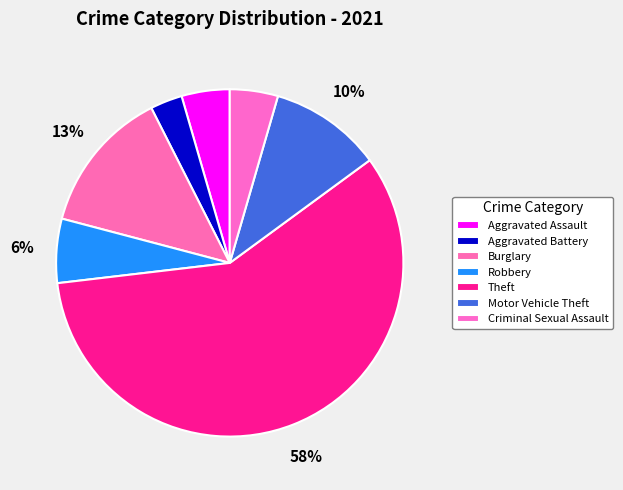

Rank the categories by value from lowest to highest.

Aggravated Battery, Aggravated Assault, Criminal Sexual Assault, Robbery, Motor Vehicle Theft, Burglary, Theft